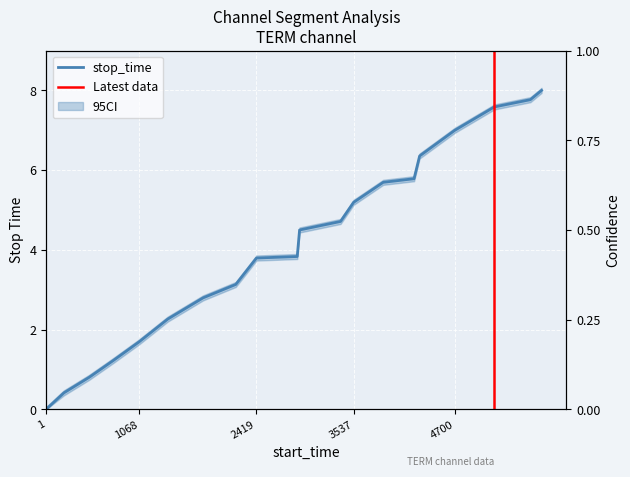

What is the difference between the second highest and second lowest values?

7.4